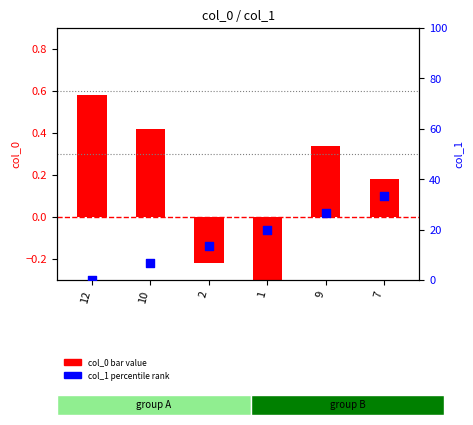

Which series reaches the minimum Y coordinate?

col_0 (bar)